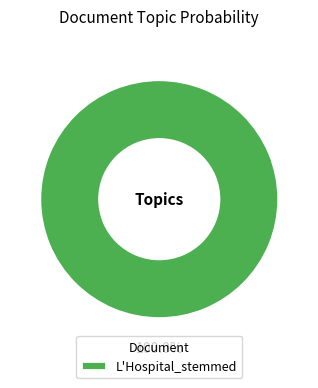

Rank the categories by value from highest to lowest.

L'Hospital_stemmed